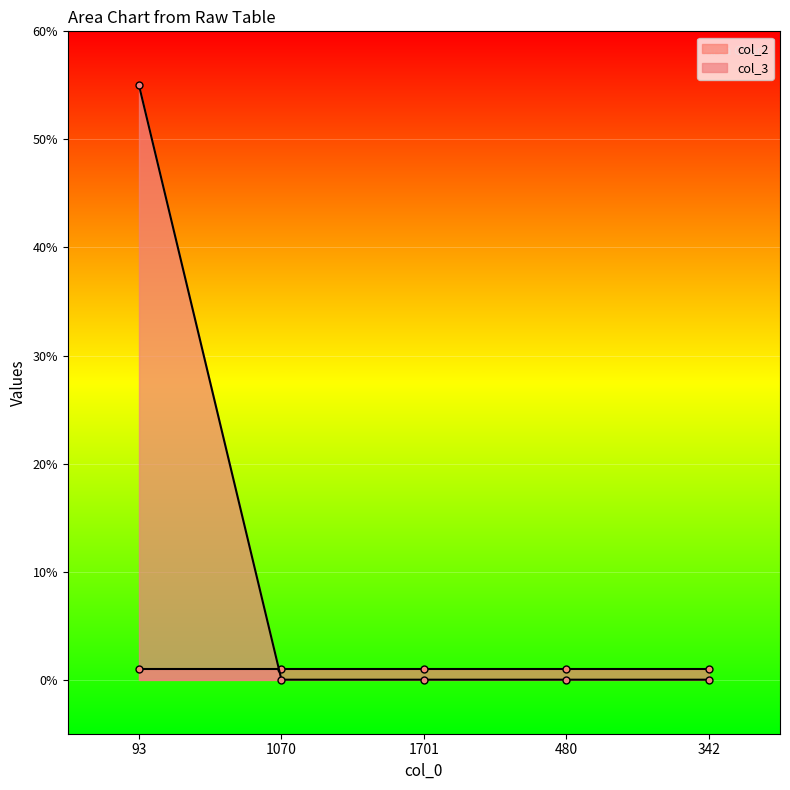

Is it true that the value at 480 is 28?

False